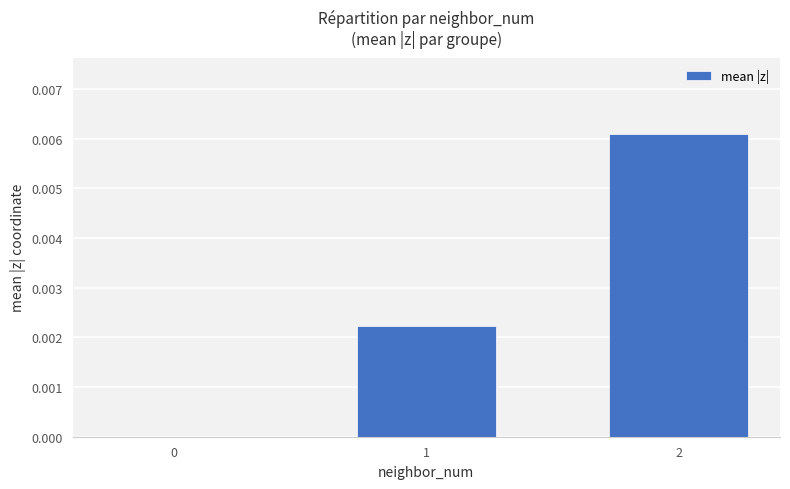

Count the number of values greater than 0.

2